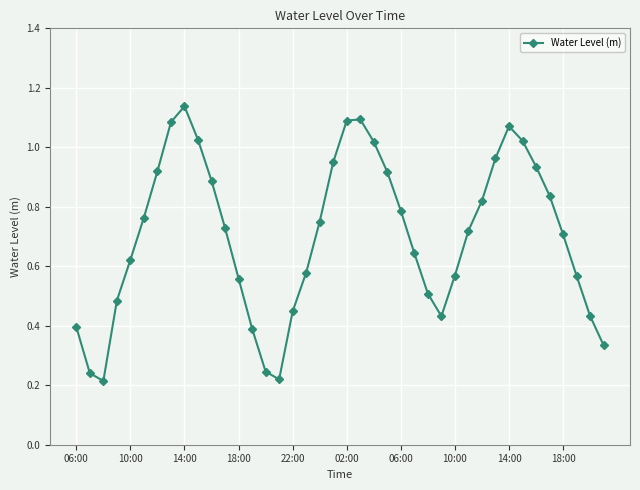

True or false: there are more than 2 points higher than both neighbors.

True